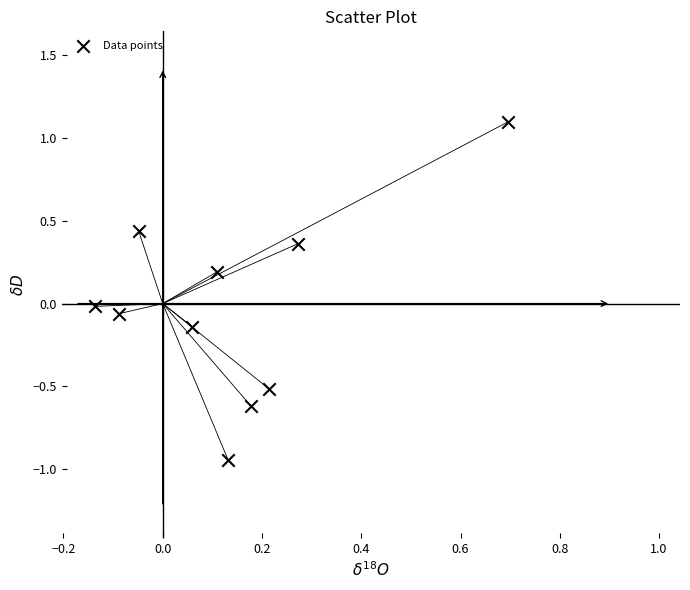

What is the range of Y values (max minus min)?

2.0